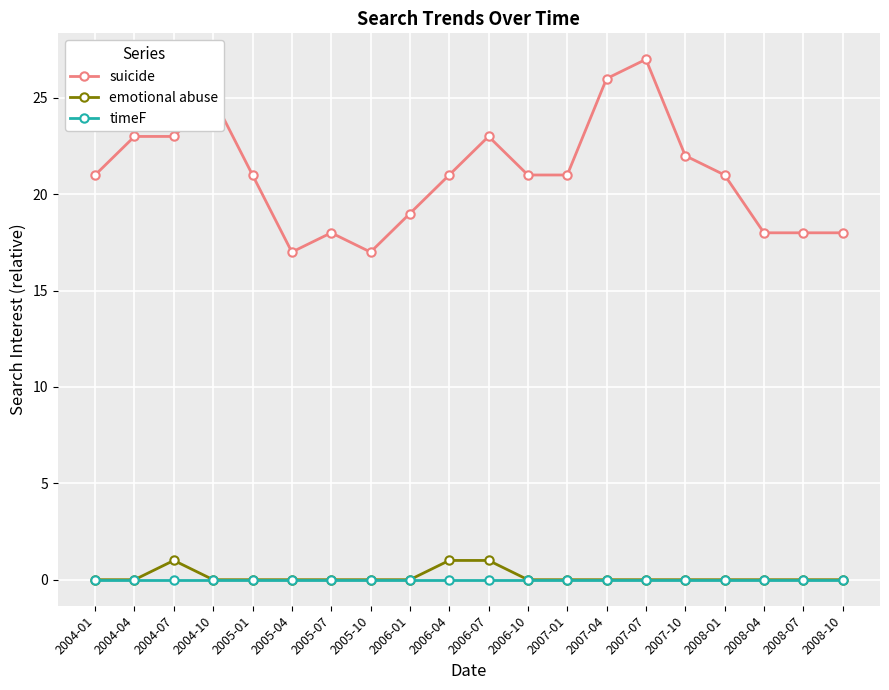

Rank the series by their maximum value, from highest to lowest.

suicide, emotional abuse, timeF